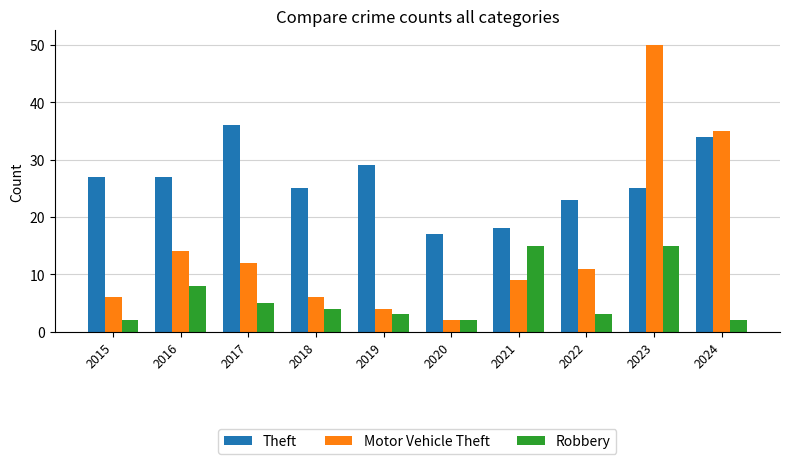

Reading right to left, list all the values displayed in this chart.

Theft: 2024=34	2023=25	2022=23	2021=18	2020=17	2019=29	2018=25	2017=36	2016=27	2015=27
Motor Vehicle Theft: 2024=35	2023=50	2022=11	2021=9	2020=2	2019=4	2018=6	2017=12	2016=14	2015=6
Robbery: 2024=2	2023=15	2022=3	2021=15	2020=2	2019=3	2018=4	2017=5	2016=8	2015=2